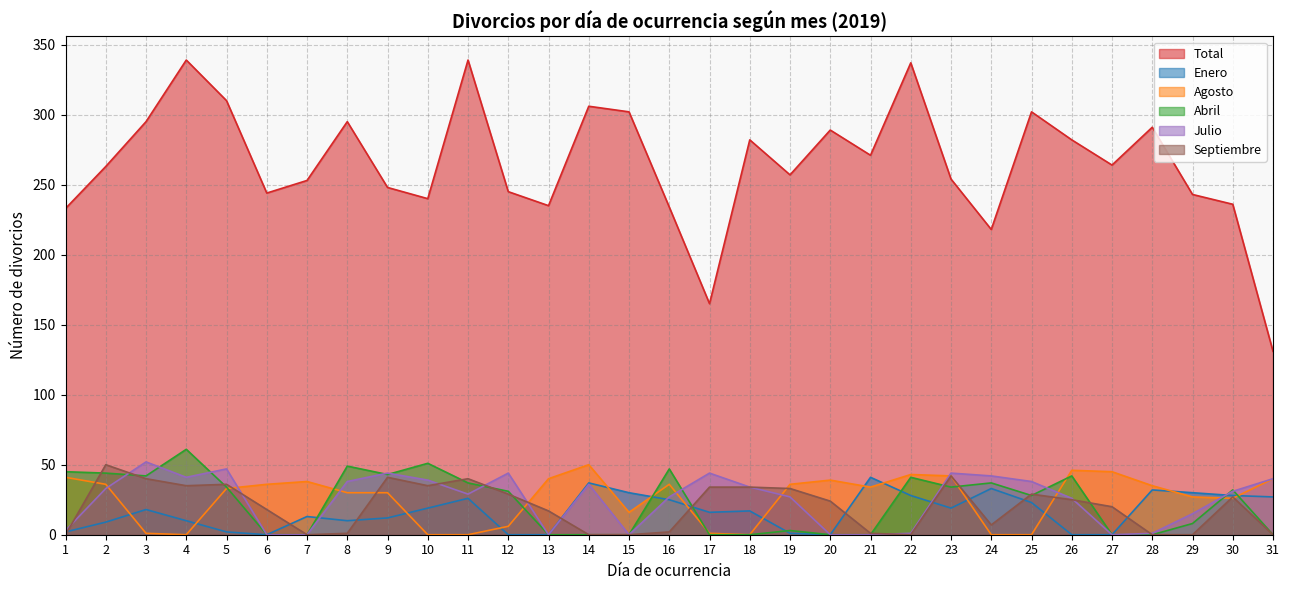

The Total series shows 282 at 18. True or false?

True